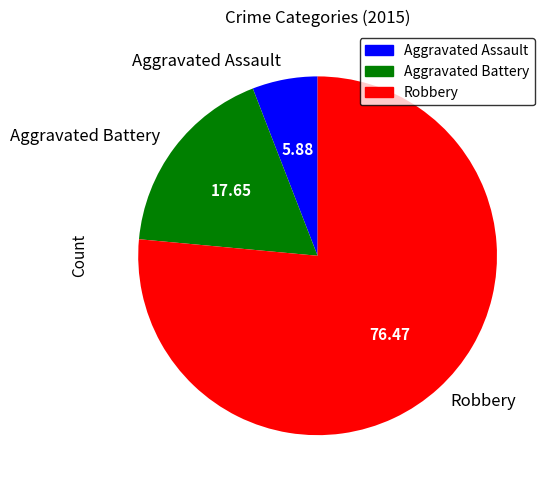

What is the smallest slice in the pie chart?

Aggravated Assault